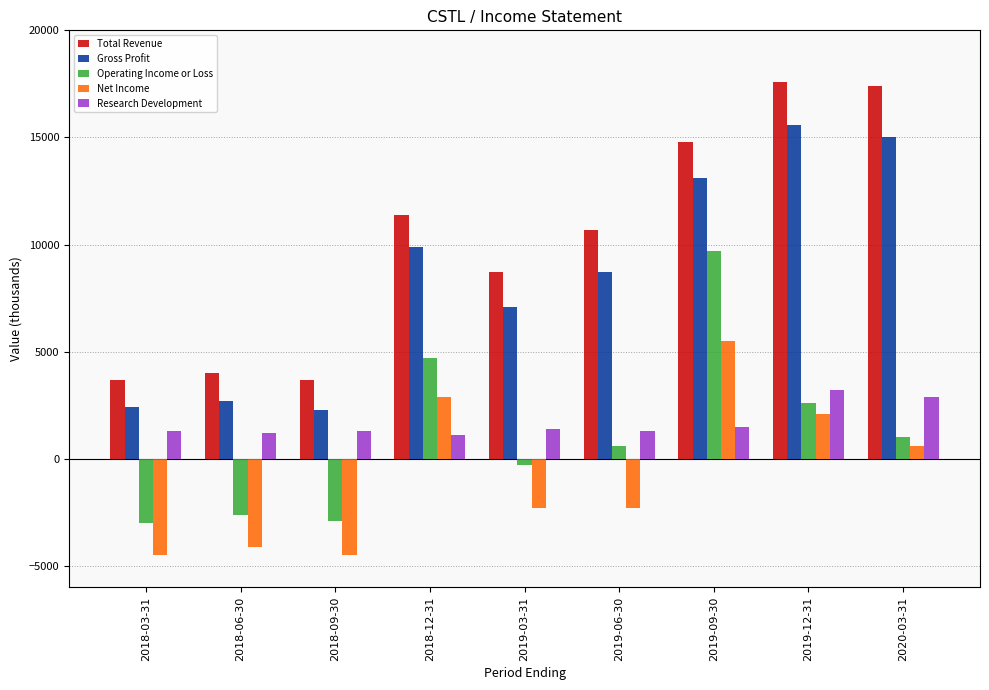

List the labels in order of Research Development value, largest first.

2019-12-31, 2020-03-31, 2019-09-30, 2019-03-31, 2018-03-31, 2018-09-30, 2019-06-30, 2018-06-30, 2018-12-31